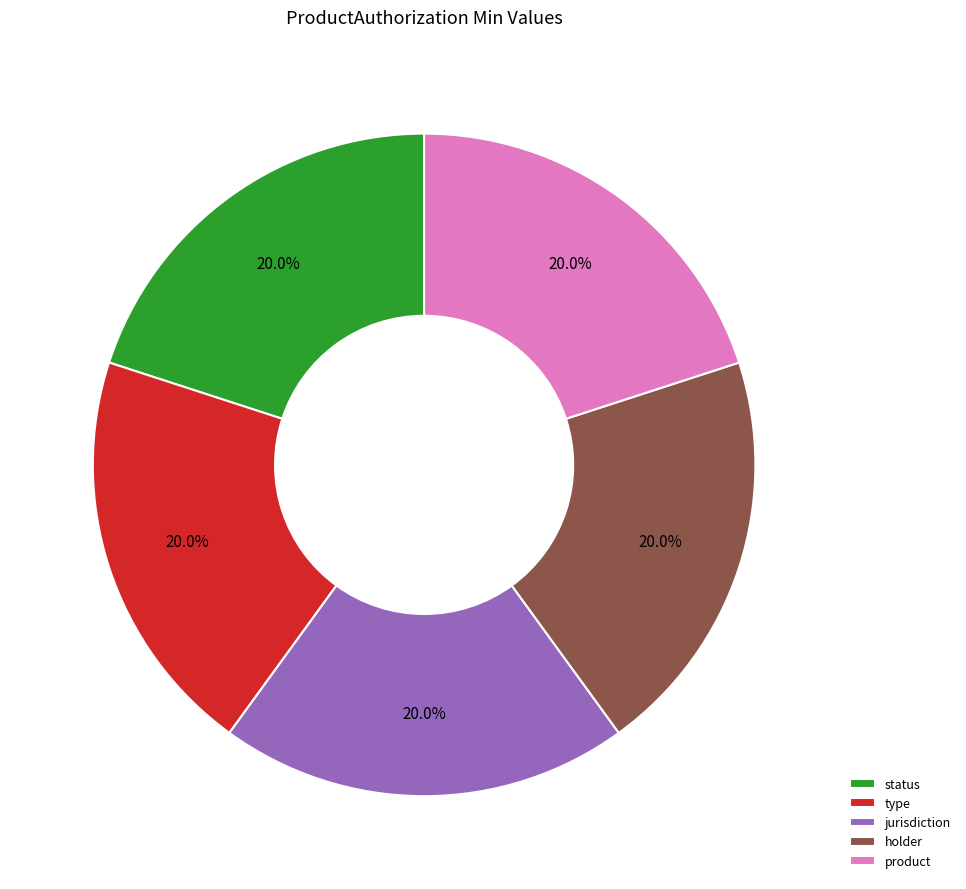

Does jurisdiction account for over 50% of the chart?

No